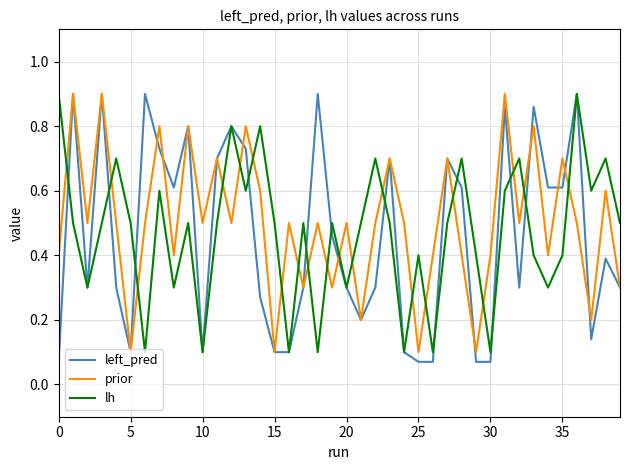

True or false: prior and lh intersect in this chart.

True